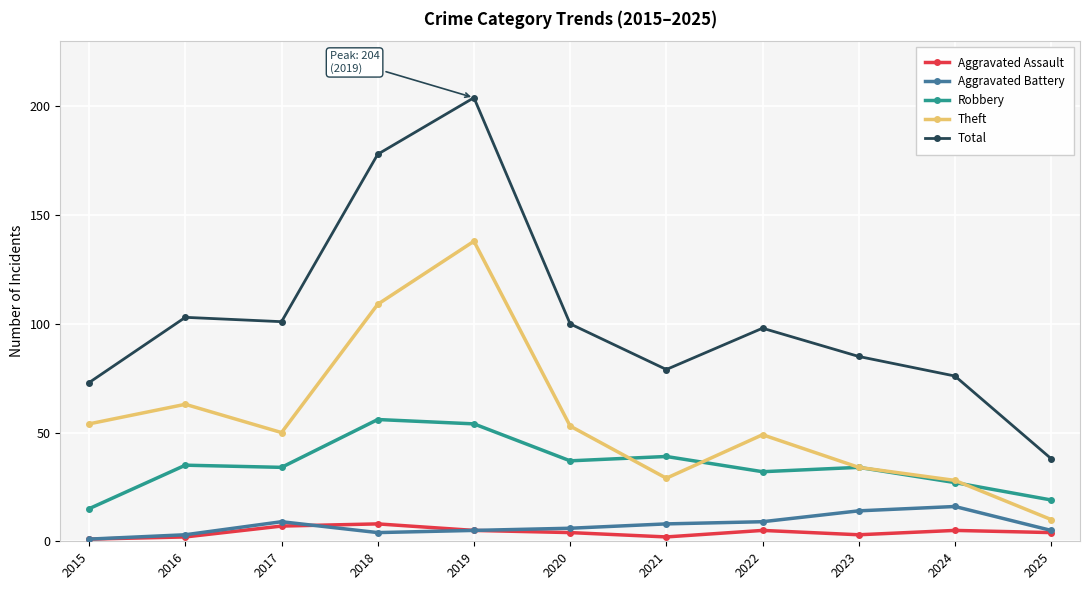

What is the difference between the highest and lowest values at 2024?

71